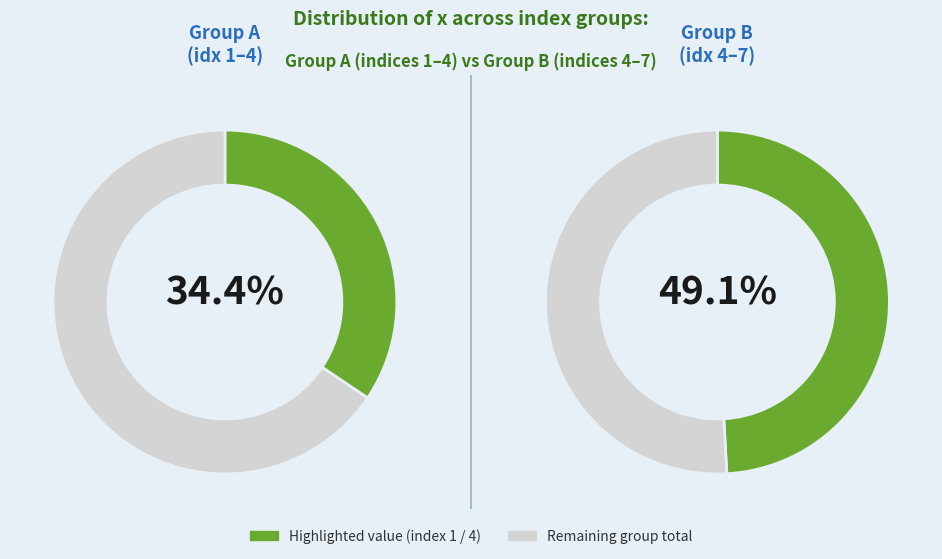

Is 3 the majority of the pie?

No